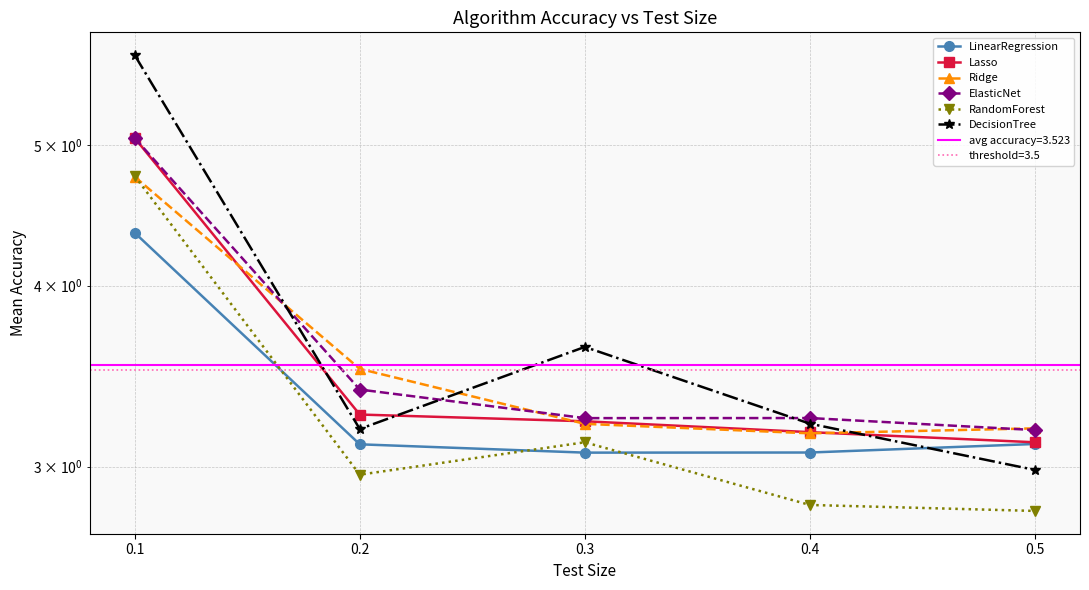

What is the average value of the Lasso series?

3.6